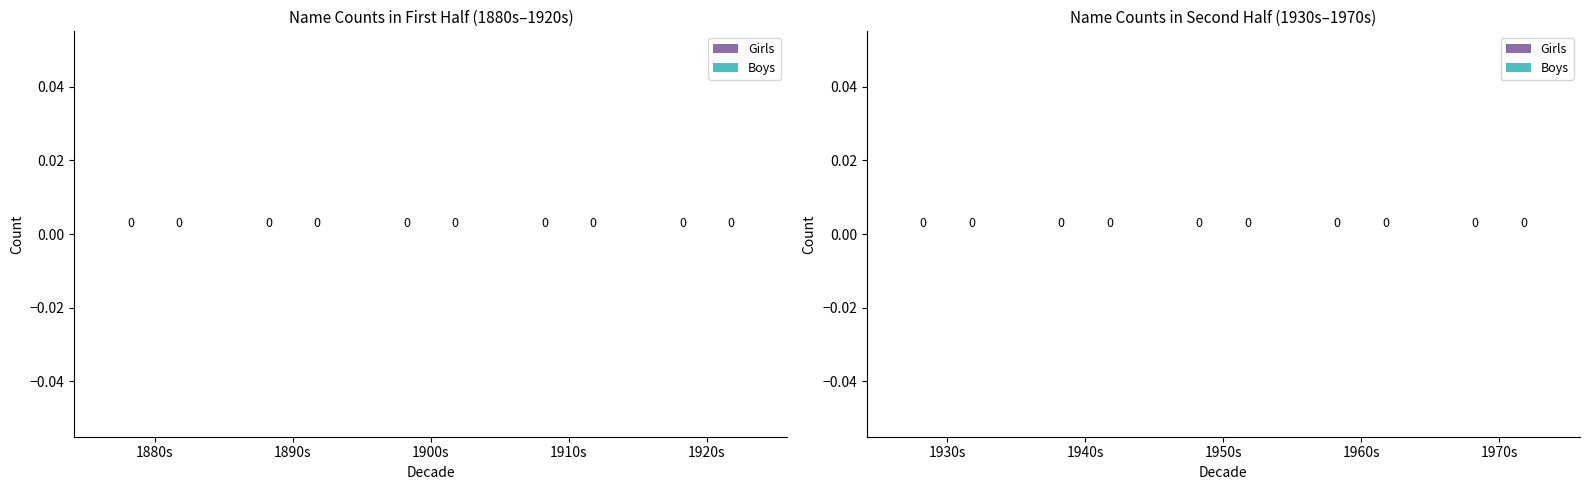

What are all the series names shown in the legend?

Girls, Boys